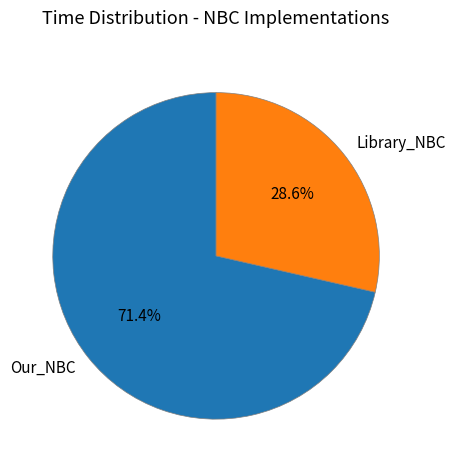

To the nearest percent, what is the average slice percentage?

50%